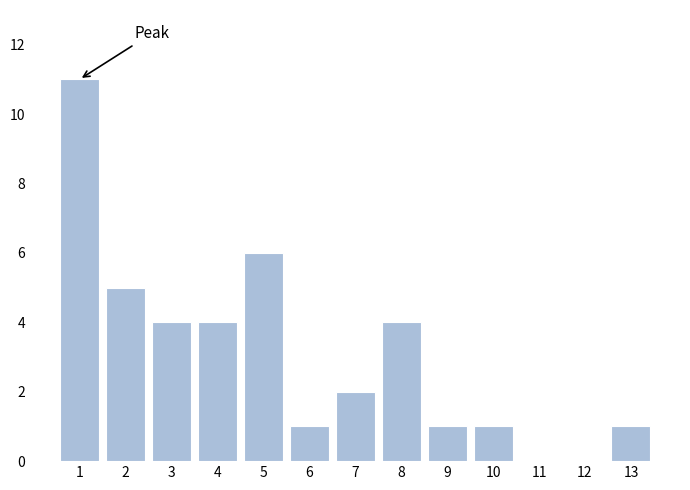

Reading left to right, transcribe all the data shown in this chart.

1=11	2=5	3=4	4=4	5=6	6=1	7=2	8=4	9=1	10=1	11=0	12=0	13=1